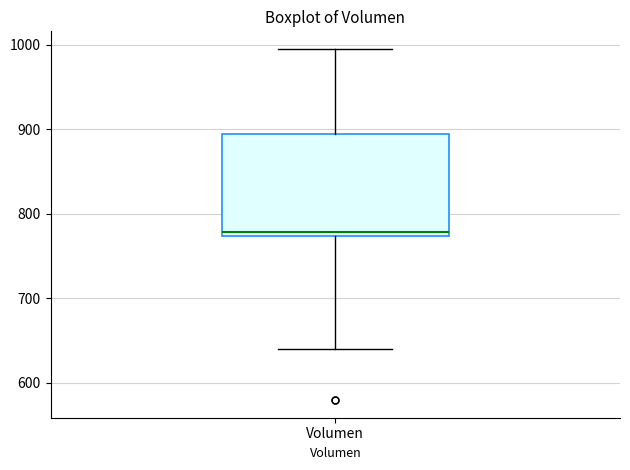

Transcribe this box plot: give where the median line is, the range the box spans, and where the two whiskers end, as read against the y-axis. The values are not printed on the chart, so give them approximately, as read against the axis.

median 780, box 770 to 890, whiskers 640 to 1000